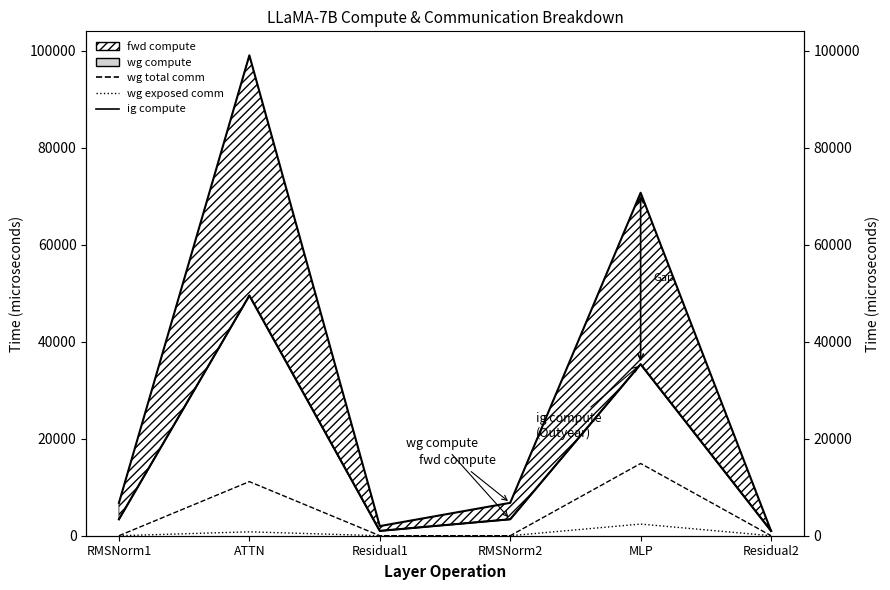

Reading left to right, extract all data points from this chart.

fwd compute line: RMSNorm1=6784.0	ATTN=99098.5	Residual1=1984.5	RMSNorm2=6784.0	MLP=70755.0	Residual2=992.2
wg compute line: RMSNorm1=3392.0	ATTN=49549.3	Residual1=992.2	RMSNorm2=3392.0	MLP=35377.5	Residual2=992.2
ig compute: RMSNorm1=3392.0	ATTN=49549.3	Residual1=992.2	RMSNorm2=3392.0	MLP=35377.5	Residual2=992.2
wg total comm: RMSNorm1=0.0	ATTN=11160.8	Residual1=0.0	RMSNorm2=0.0	MLP=14903.8	Residual2=0.0
wg exposed comm: RMSNorm1=0.0	ATTN=804.3	Residual1=0.0	RMSNorm2=0.0	MLP=2403.5	Residual2=0.0